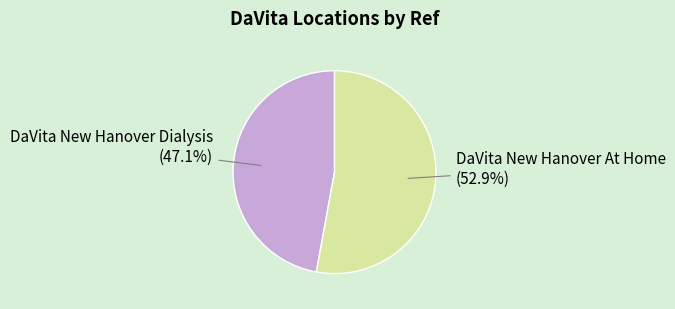

Count the number of slices in the pie.

2